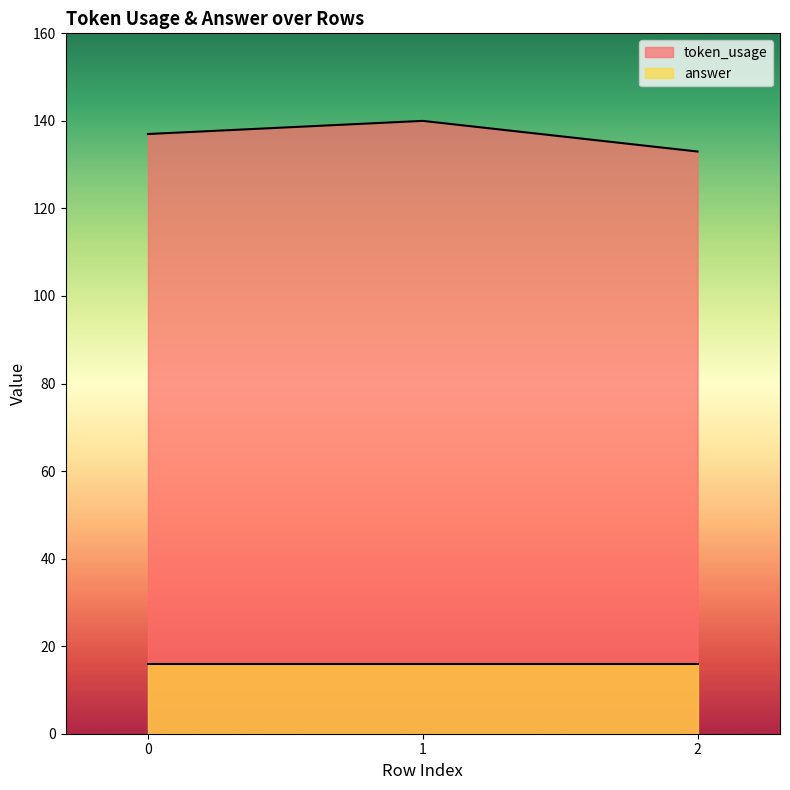

Reading left to right, what are all the values shown in this chart?

0=137	1=140	2=133